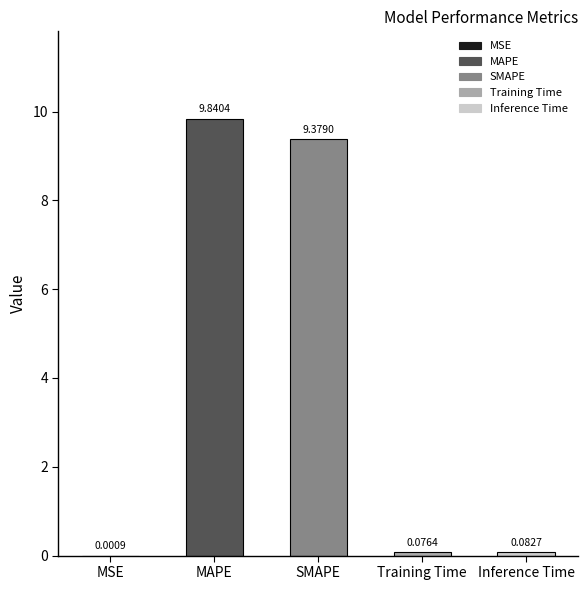

What is the label of the 4th bar from the right?

MAPE